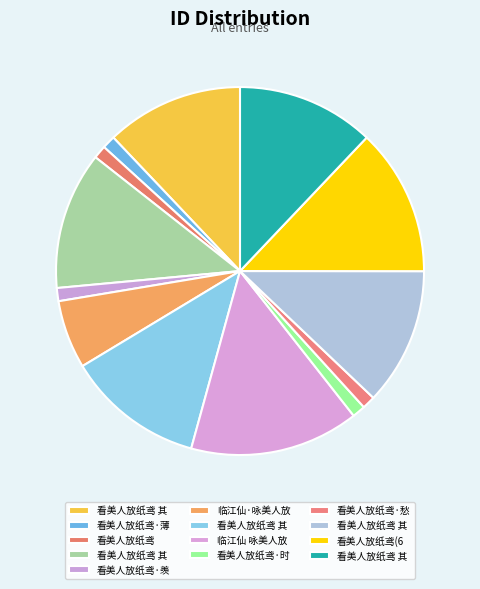

How many slices are in this pie chart?

13